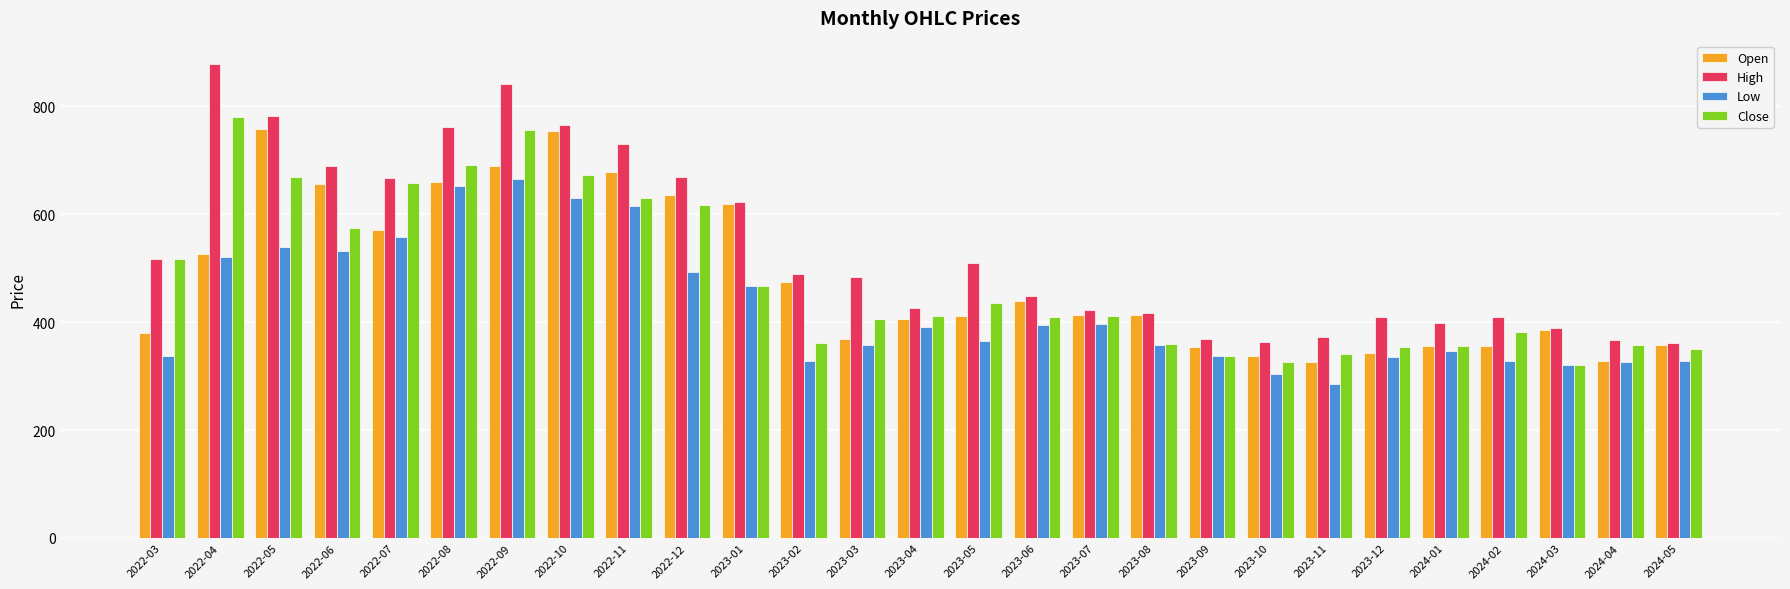

Rank the series by their maximum value, from lowest to highest.

Low, Open, Close, High